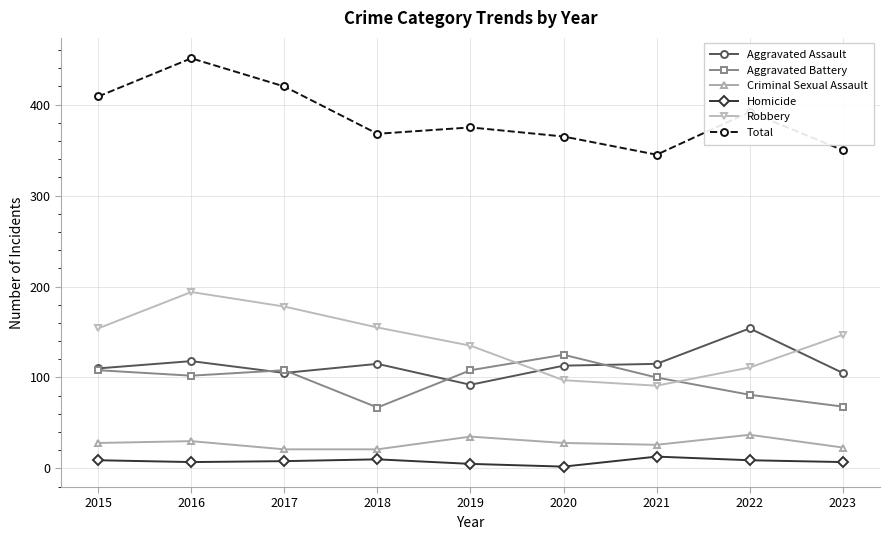

Which series has the widest spread of values?

Total